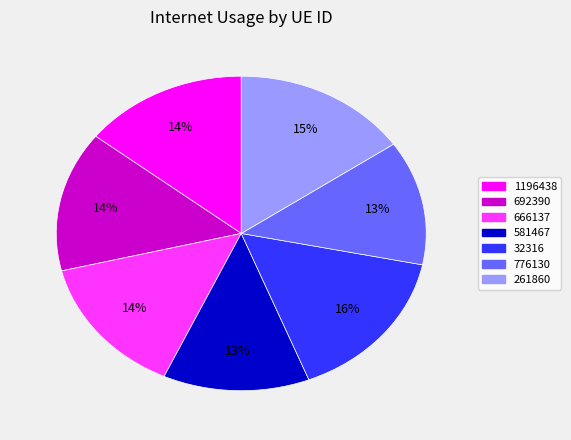

To the nearest percent, what is the difference between the largest and smallest slice percentages?

3%